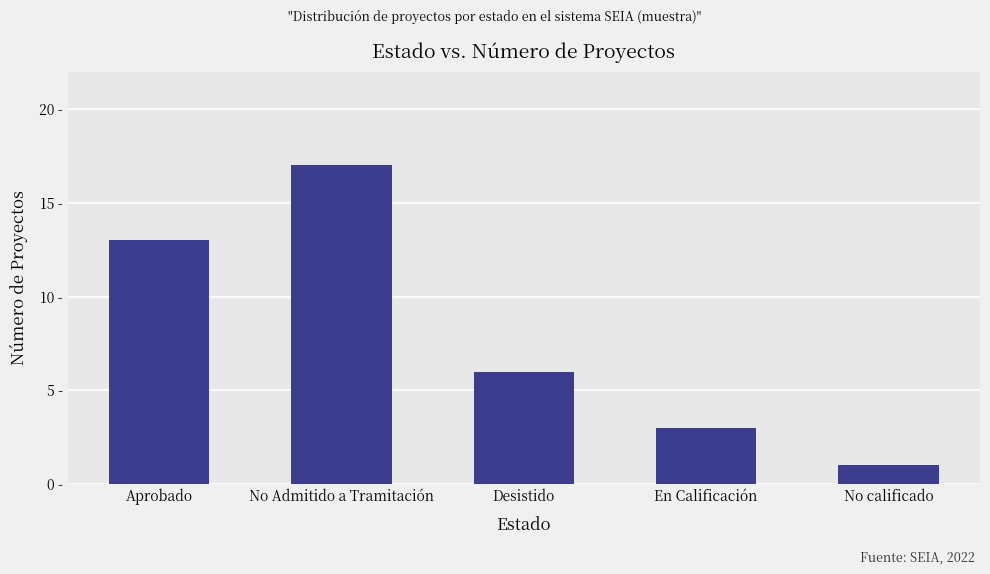

Are the bars horizontal?

No